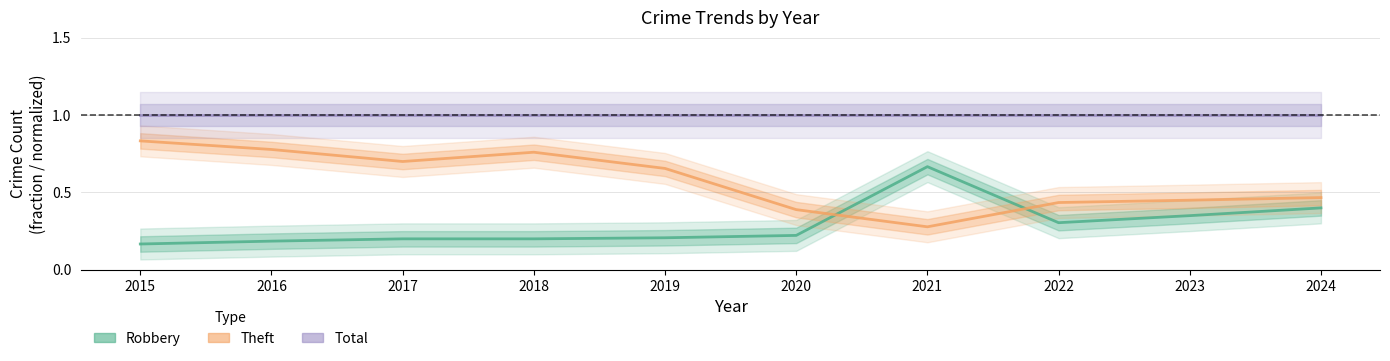

The value of Theft (fraction of Total) at 2022 is 0.3. True or false?

False